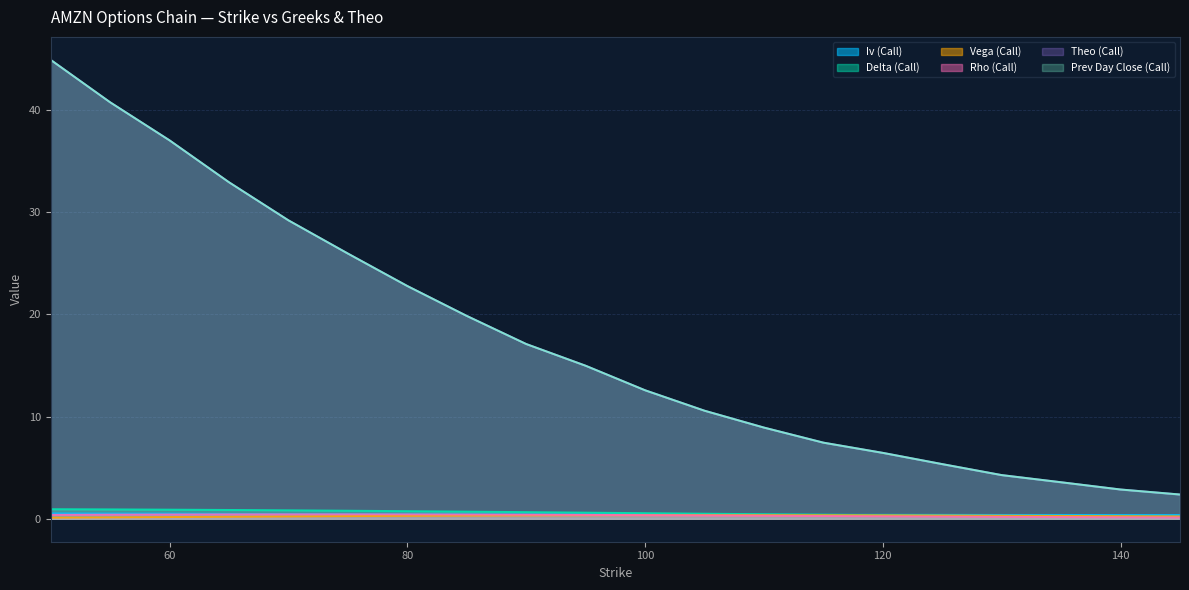

List the labels in order of iv_call value, smallest first.

145, 140, 135, 130, 125, 115, 120, 110, 105, 100, 90, 95, 85, 80, 75, 70, 65, 60, 55, 50